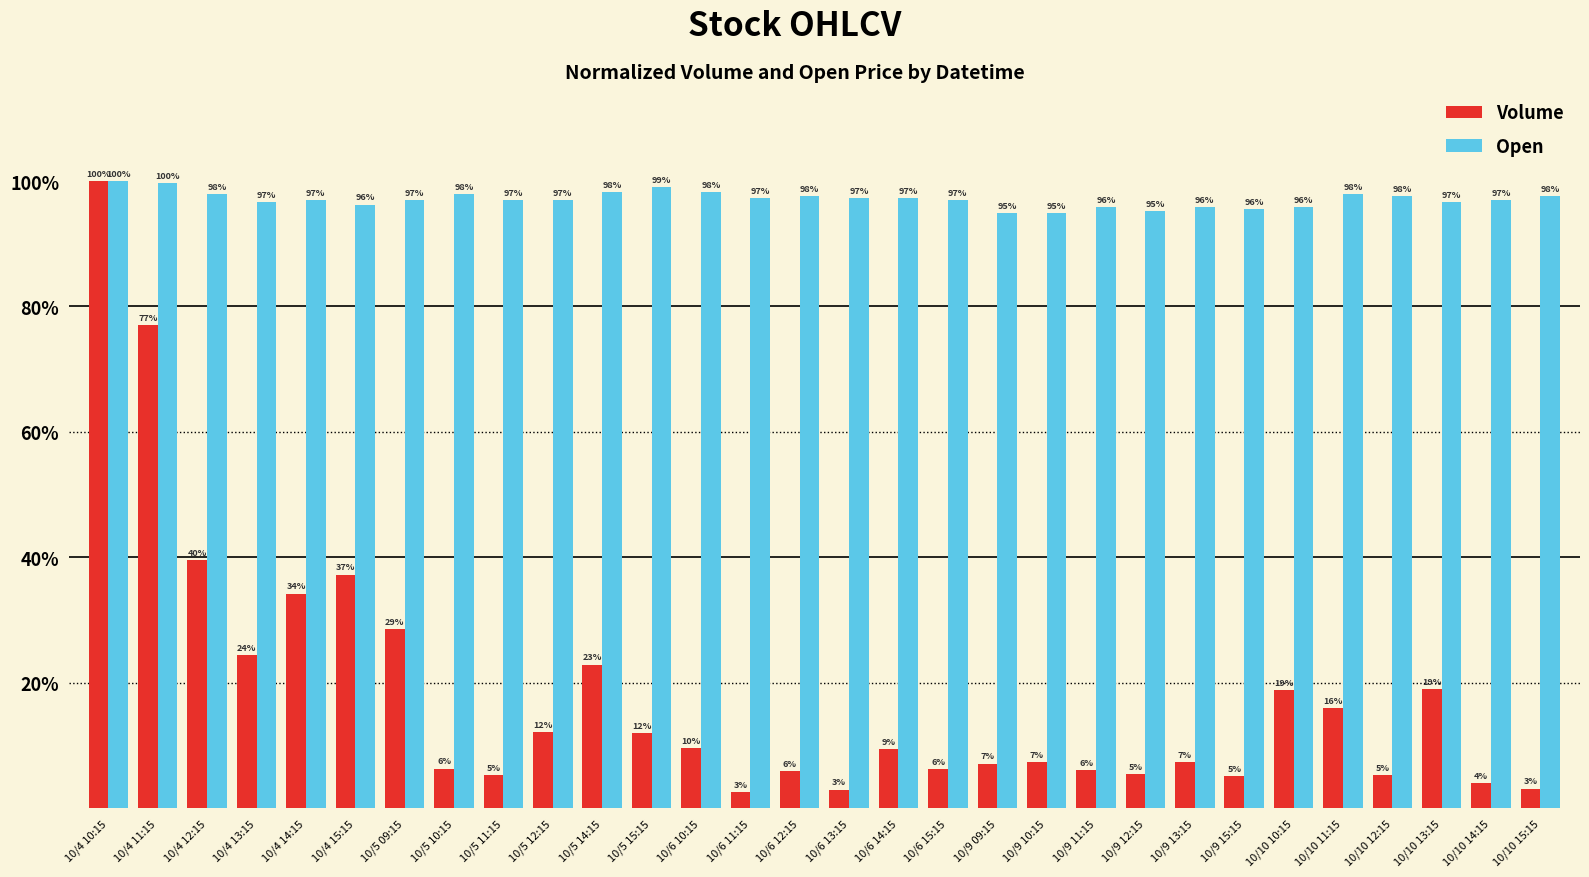

Between 10/6 15:15 and 10/9 10:15, which series saw the biggest shift?

Open